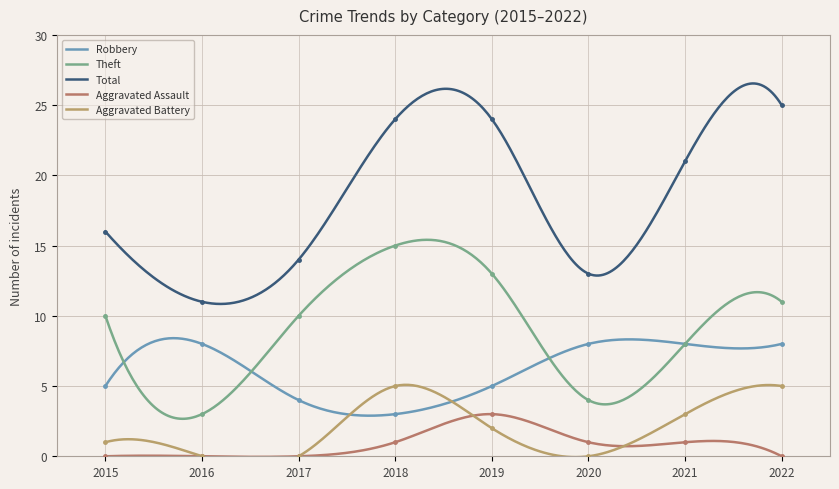

The Theft series shows 13 at 2017. True or false?

False